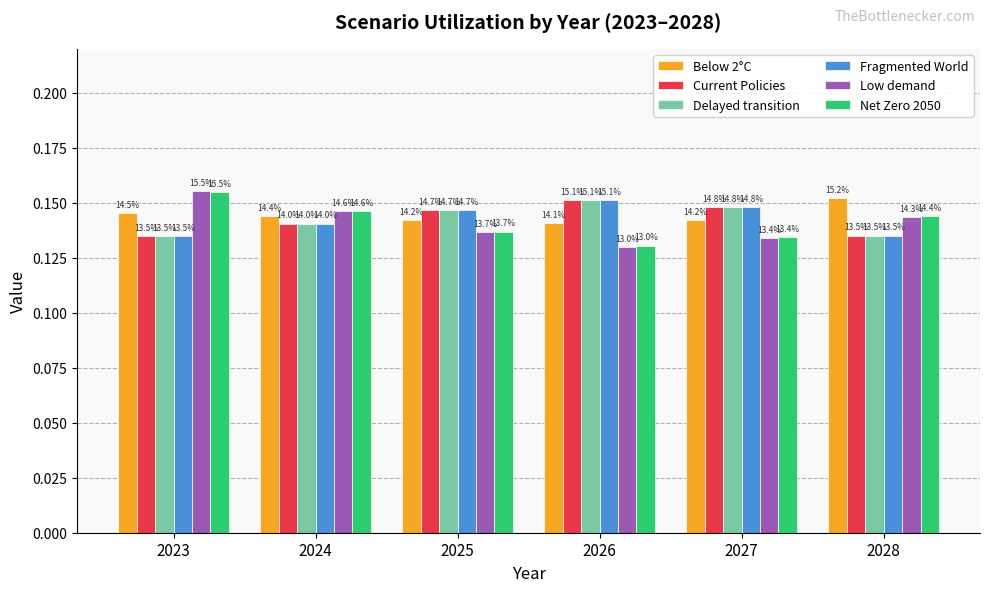

How many groups of bars are there?

6